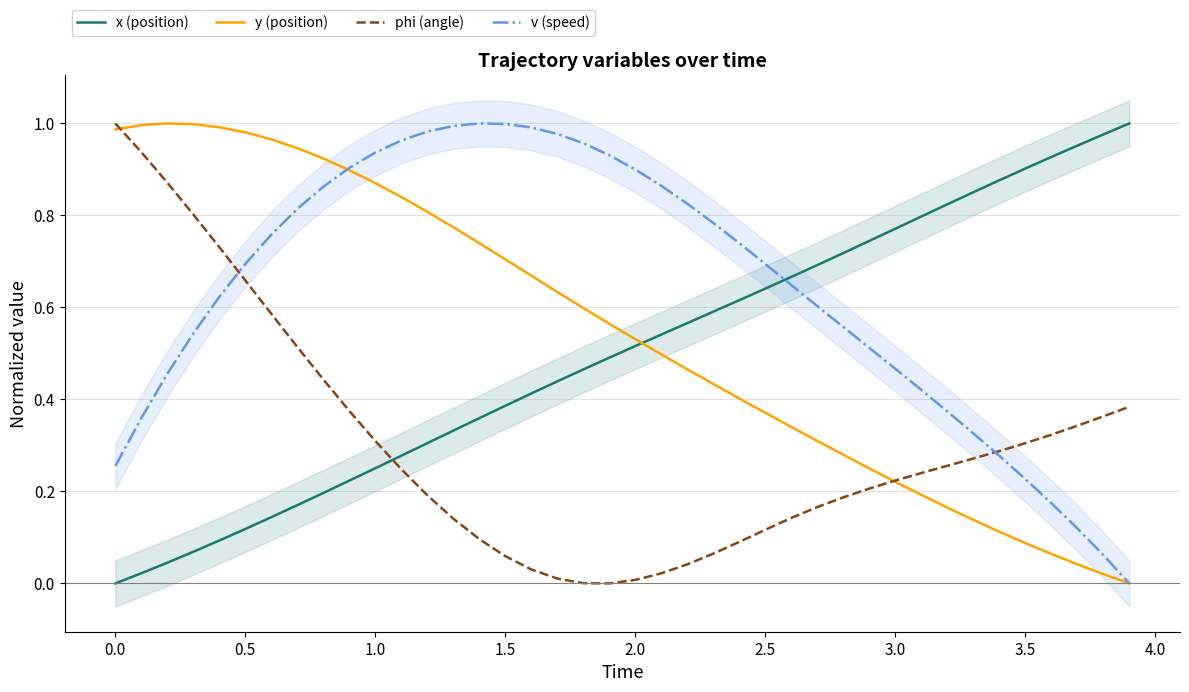

True or false: x (position) and v (speed) intersect in this chart.

True